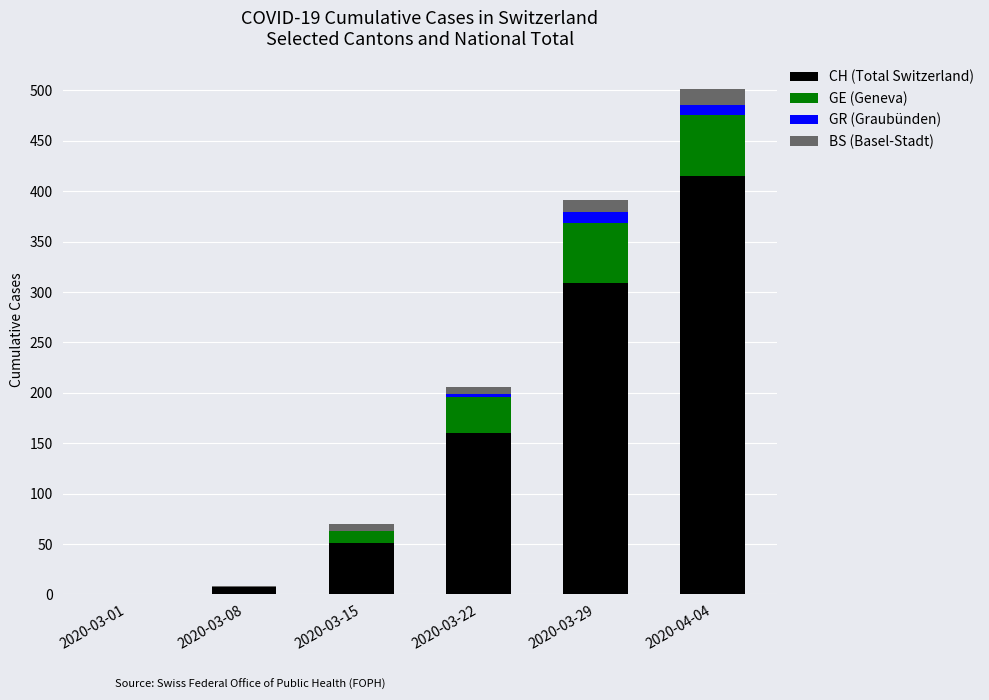

Read the CH (Total Switzerland) value at 2020-04-04.

415